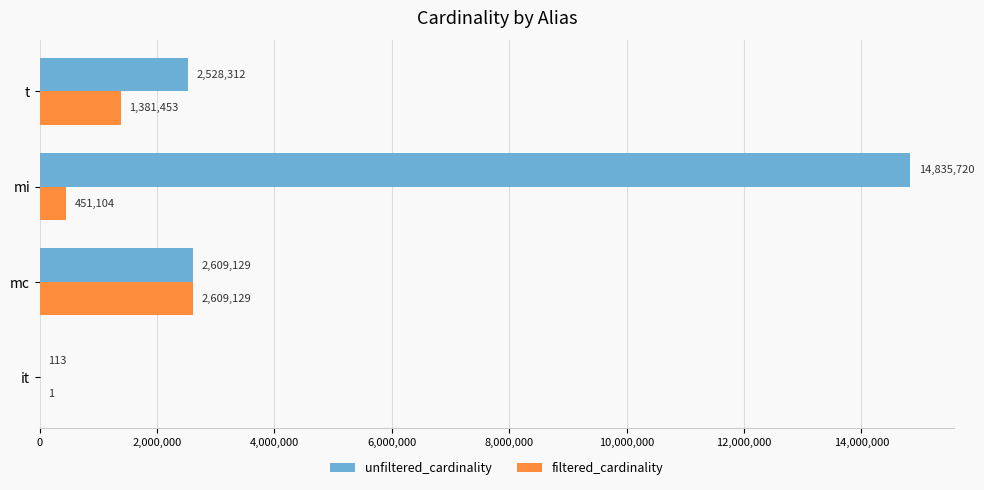

What is the sum of all filtered_cardinality values?

4441687